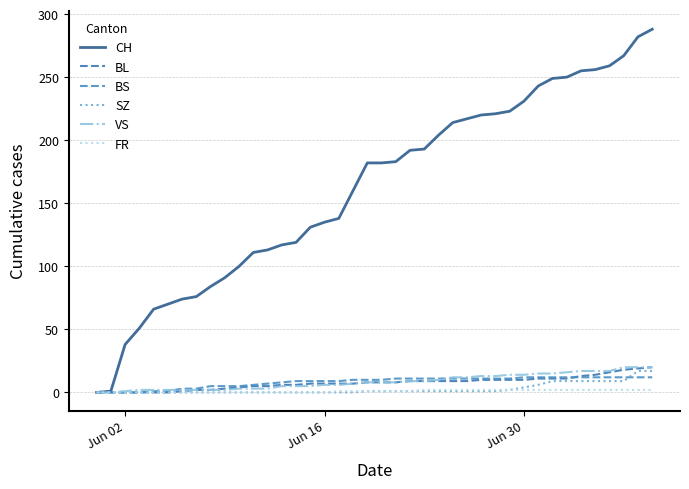

List the series in order of their peak value, highest first.

CH, BL, VS, SZ, BS, FR